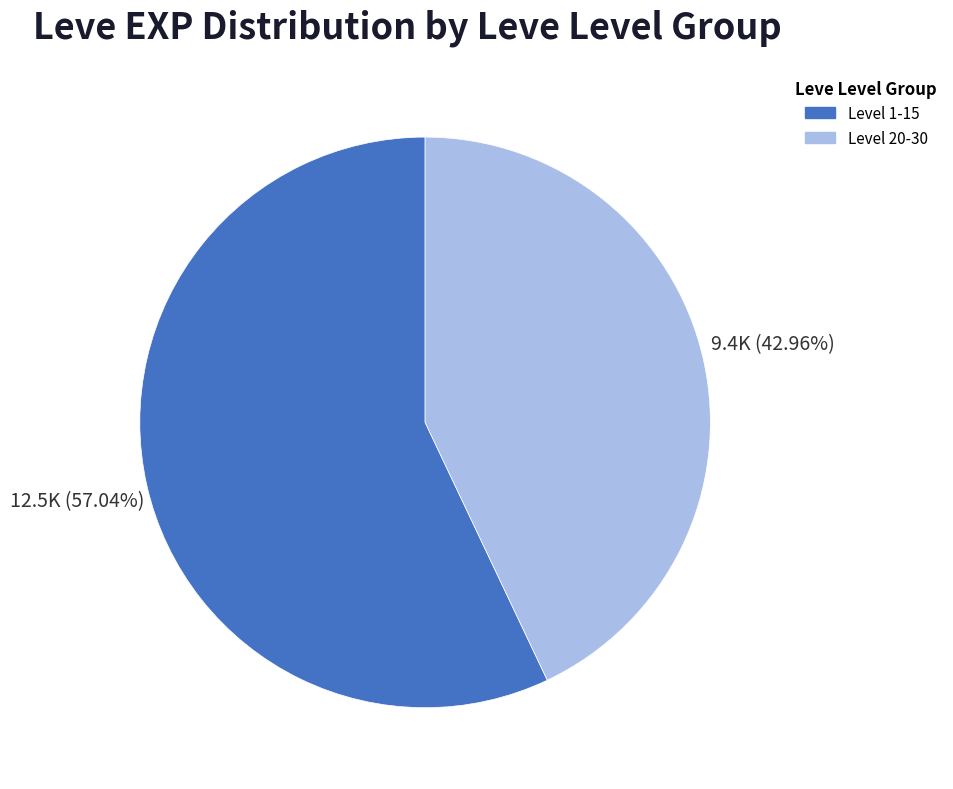

Between Level 20-30 and Level 1-15, which is larger?

Level 1-15